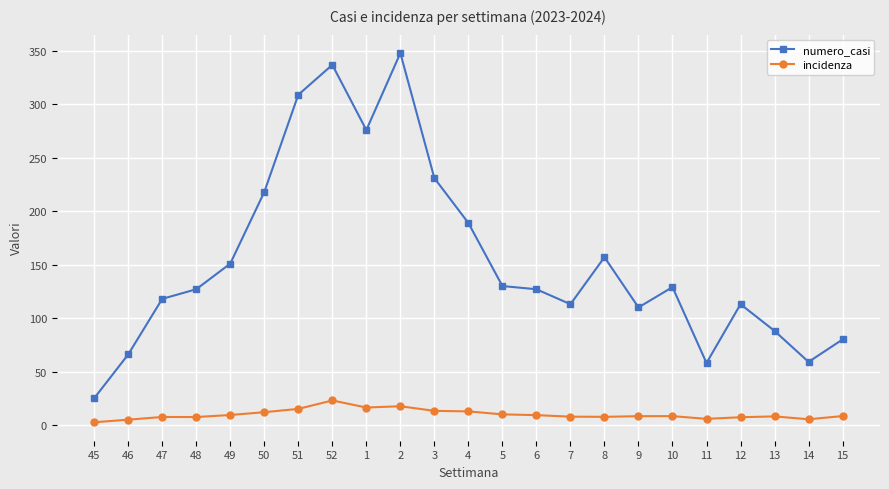

Does the chart display data point markers on the line(s)?

Yes